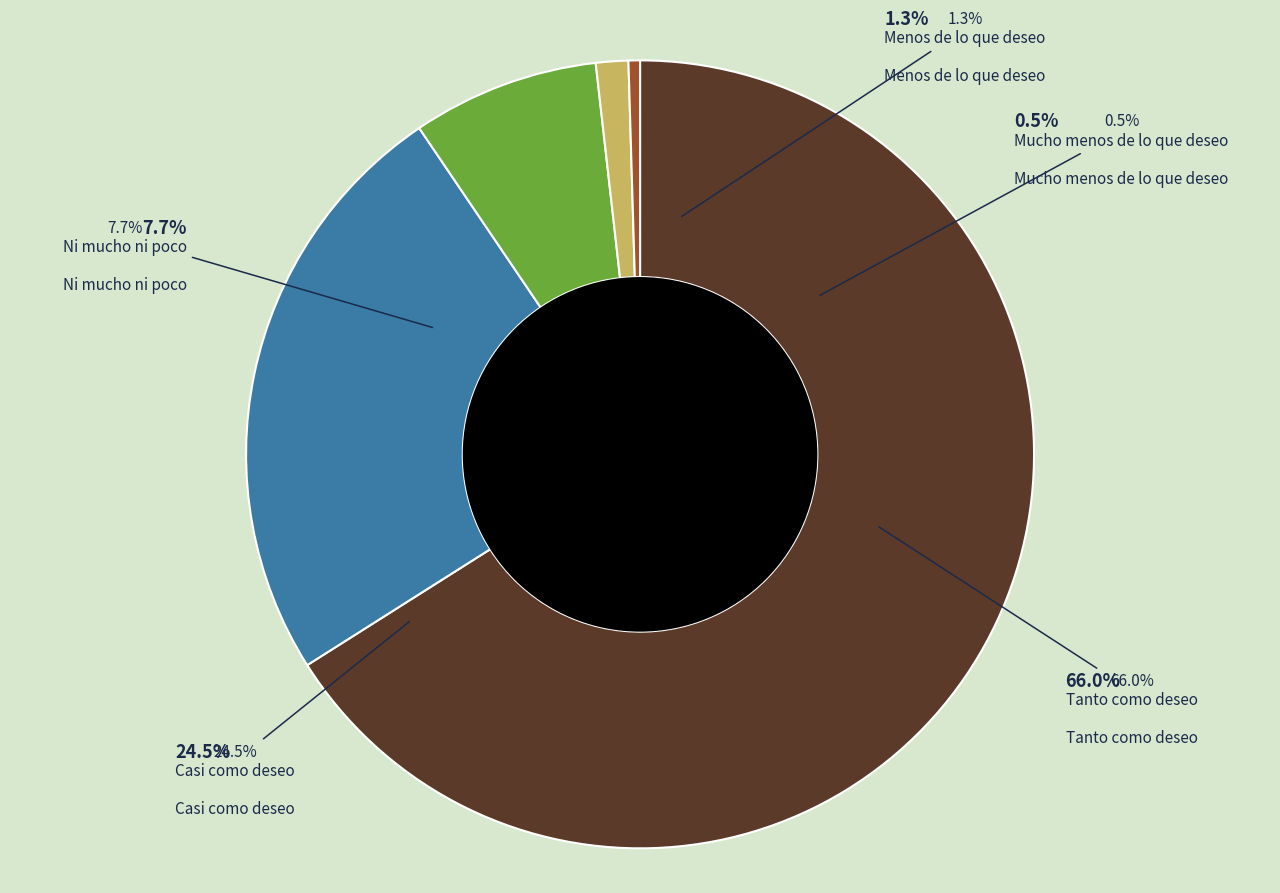

Combined, what portion of the pie is Ni mucho ni poco and Menos de lo que deseo?

9.0%